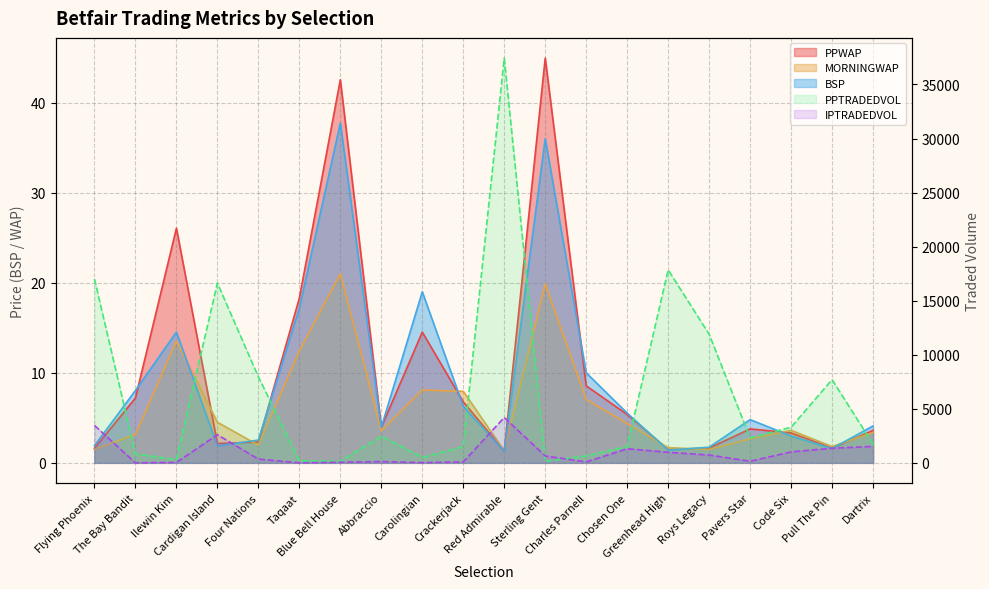

How many lines are shown in the chart?

5